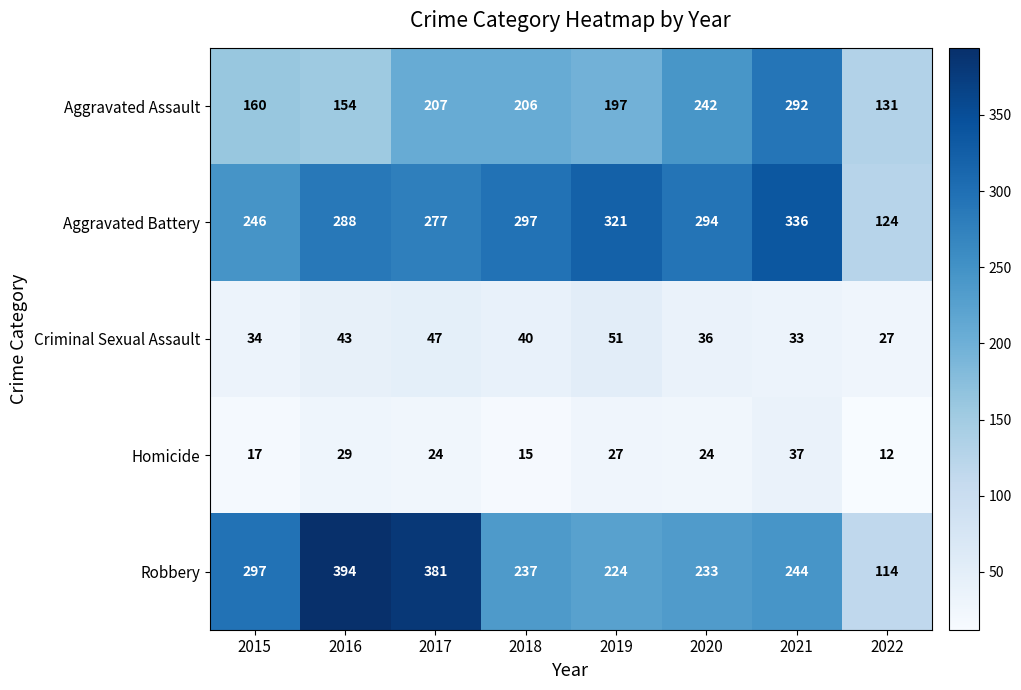

Where does the Robbery series first go above 244?

2015